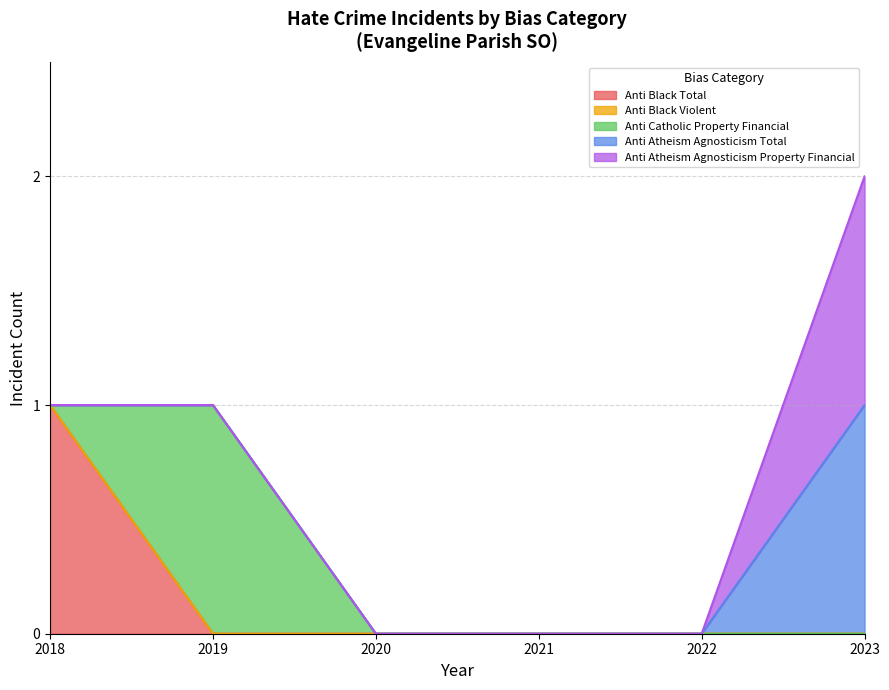

Reading left to right, list all the values displayed in this chart.

anti_black_total: 2023=0	2022=0	2021=0	2020=0	2019=0	2018=1
anti_black_violent: 2023=0	2022=0	2021=0	2020=0	2019=0	2018=0
anti_catholic_property_financial: 2023=0	2022=0	2021=0	2020=0	2019=1	2018=0
anti_atheism_agnosticism_total: 2023=1	2022=0	2021=0	2020=0	2019=0	2018=0
anti_atheism_agnosticism_property_financial: 2023=1	2022=0	2021=0	2020=0	2019=0	2018=0